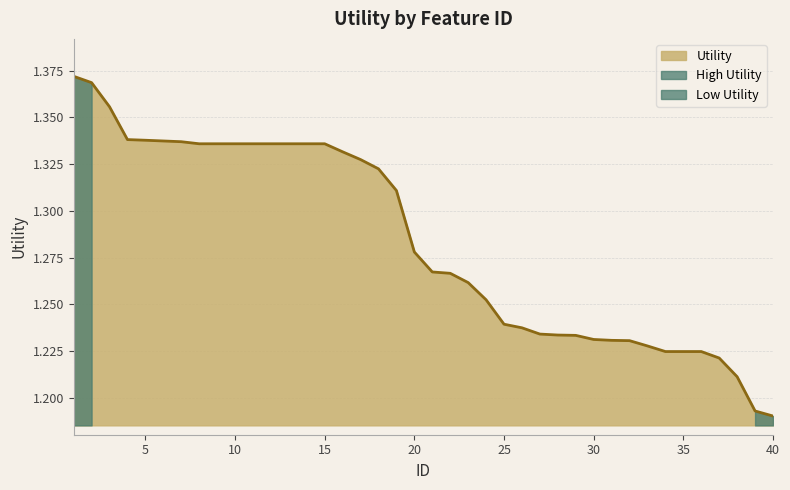

Which has a higher value, 34 or 40?

34